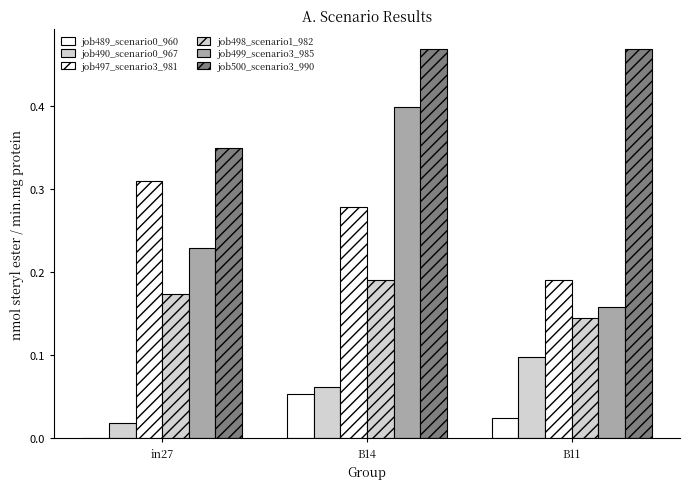

Reading left to right, transcribe all the data shown in this chart.

job489_scenario0_960: 0.0	0.1	0.0
job490_scenario0_967: 0.0	0.1	0.1
job497_scenario3_981: 0.3	0.3	0.2
job498_scenario1_982: 0.2	0.2	0.1
job499_scenario3_985: 0.2	0.4	0.2
job500_scenario3_990: 0.3	0.5	0.5